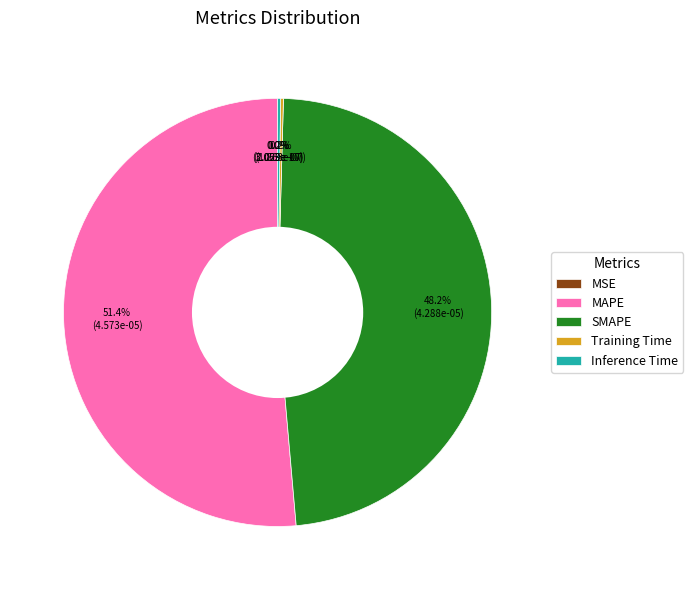

What percentage is NOT represented by SMAPE?

51.8%